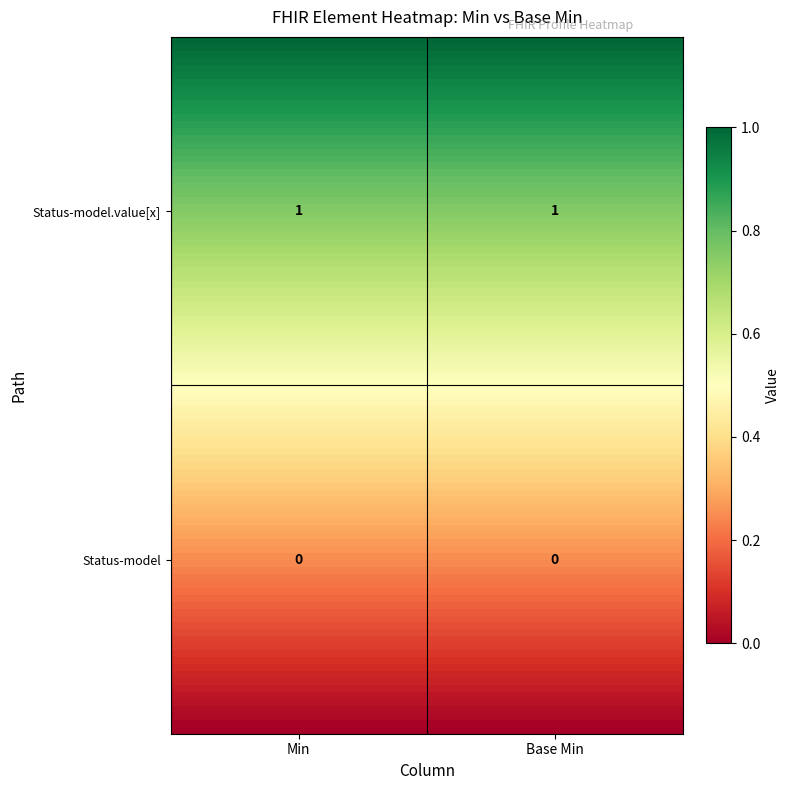

What is the sum of the cimi-element-Status-model.value[x] values at 1 and 0?

2